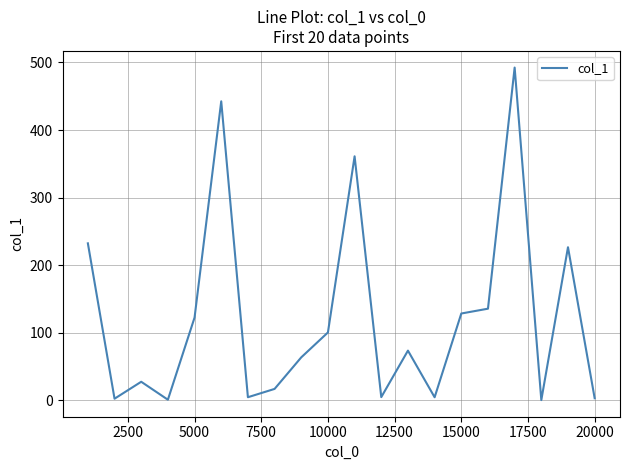

How many values exceed 73?

10